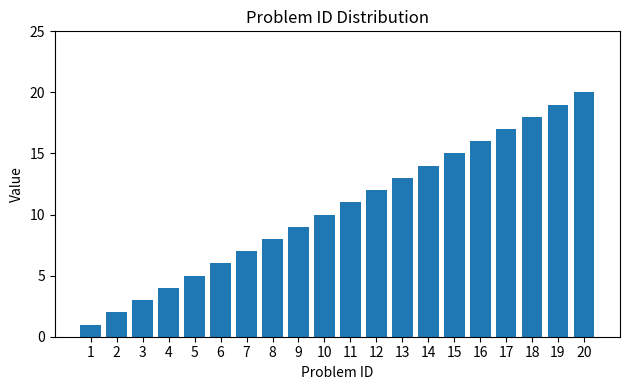

Reading left to right, what are all the values shown in this chart?

1=1	2=2	3=3	4=4	5=5	6=6	7=7	8=8	9=9	10=10	11=11	12=12	13=13	14=14	15=15	16=16	17=17	18=18	19=19	20=20